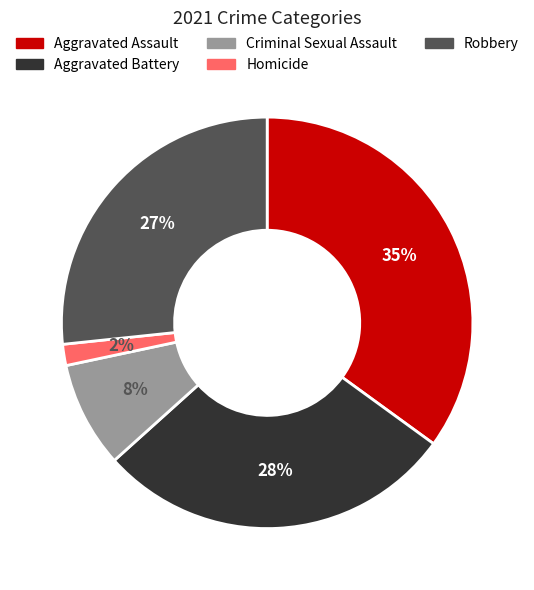

Combined, do Homicide and Aggravated Battery account for over 50%?

No